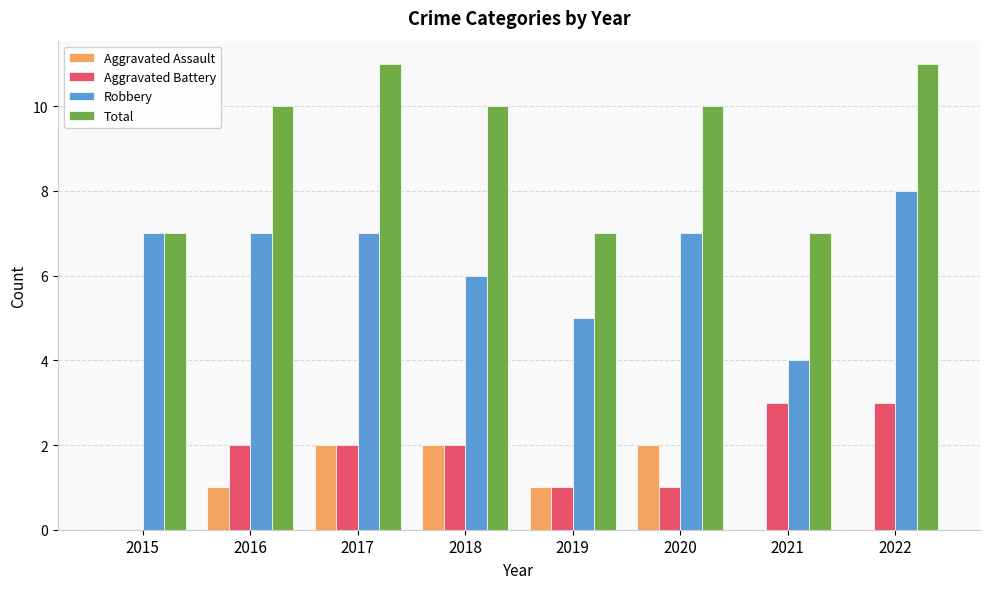

What are all the series names shown in the legend?

Aggravated Assault, Aggravated Battery, Robbery, Total